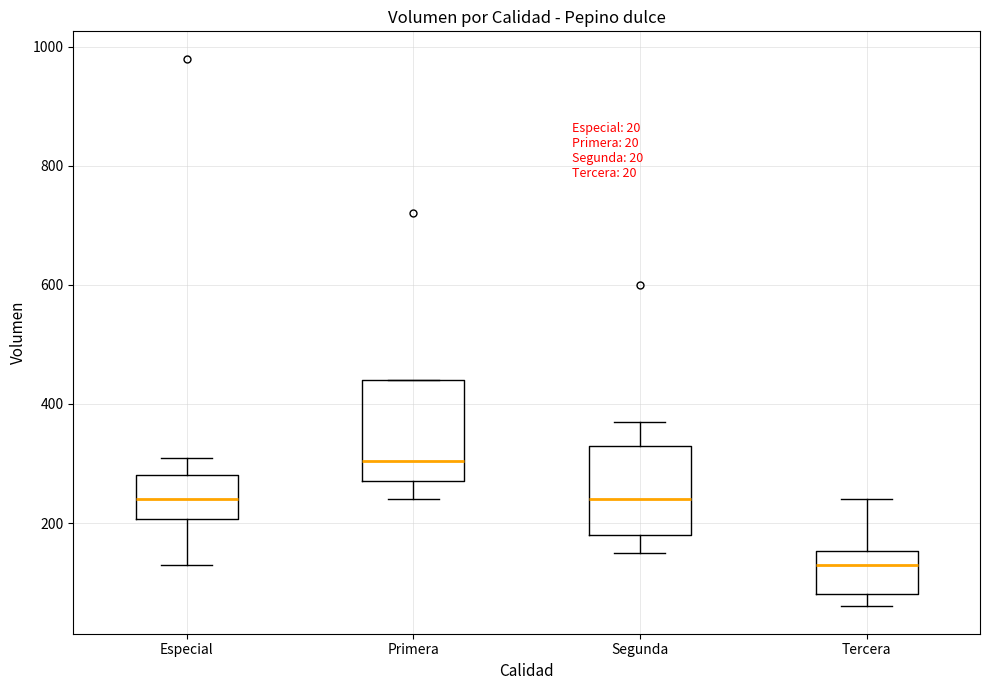

Which box has the highest median line?

Primera